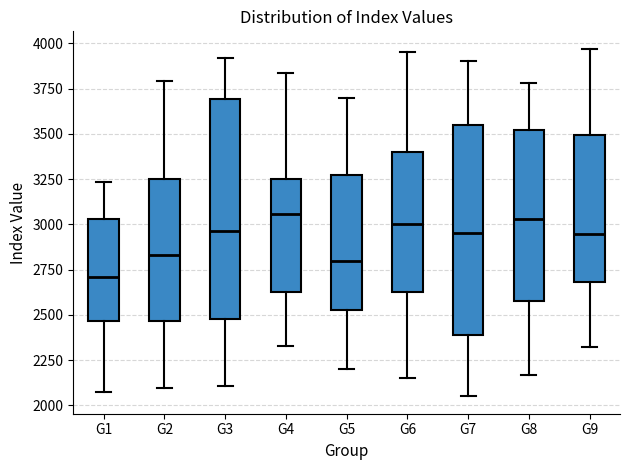

Which box has the lowest median line?

G1